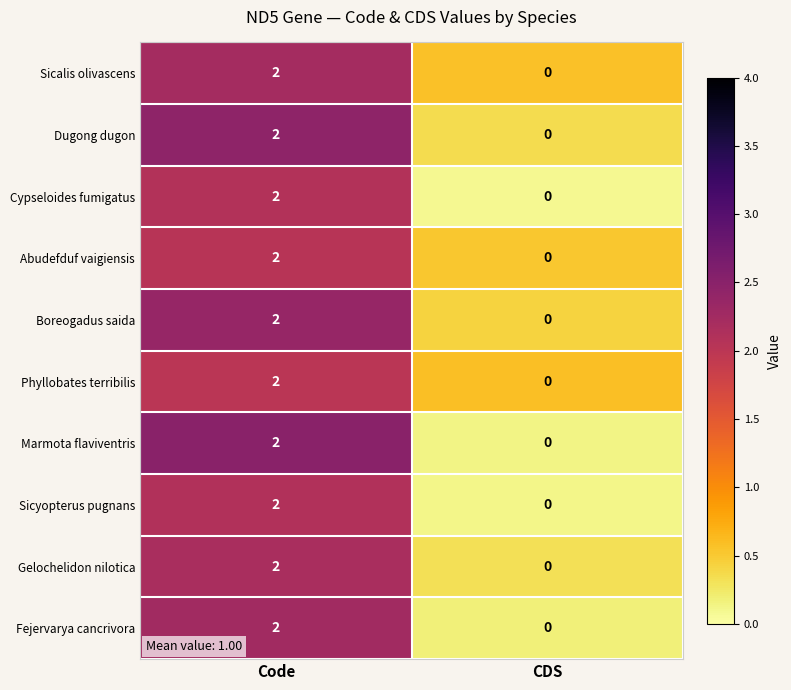

The Cypseloides fumigatus series shows 1 at CDS. True or false?

False